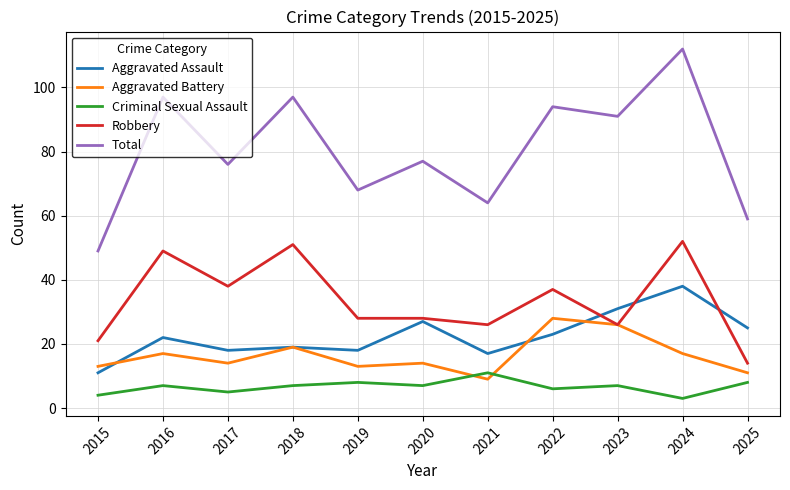

What is the difference between the maximum and minimum values in the Aggravated Battery series?

19